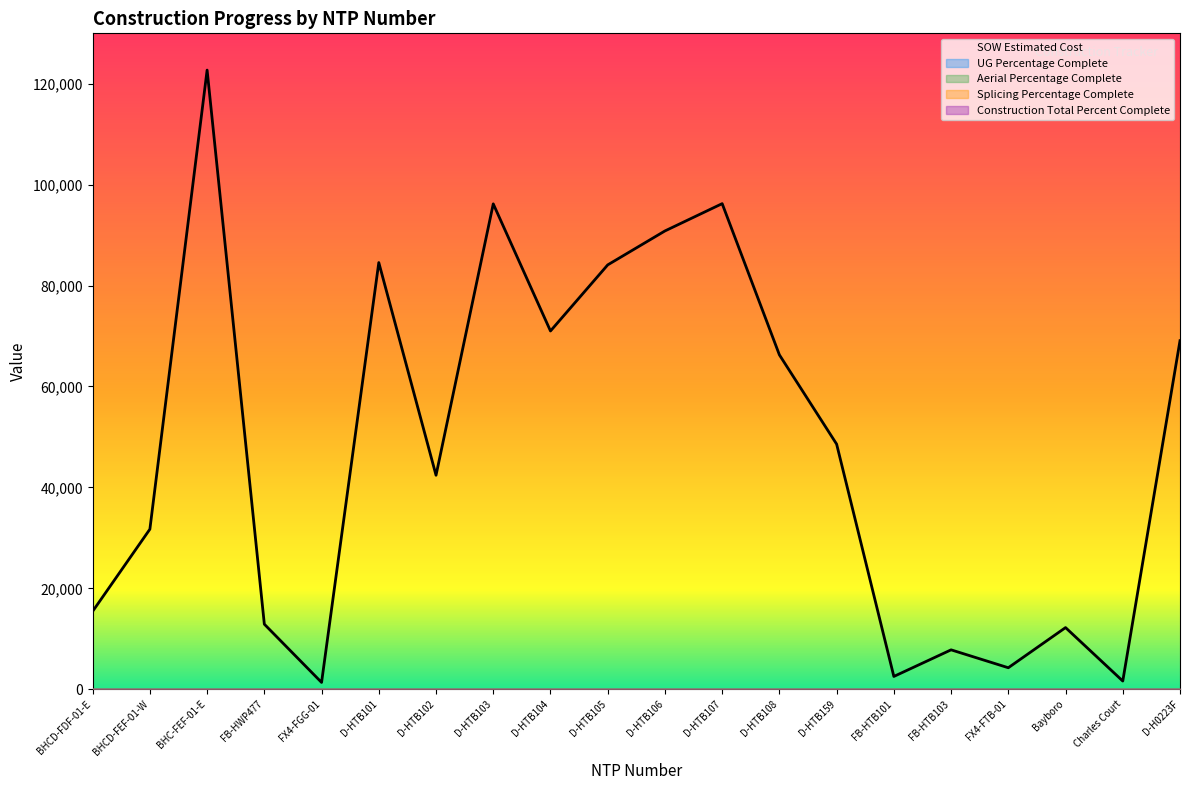

Which category has the highest value across all series?

BHC-FEF-01-E